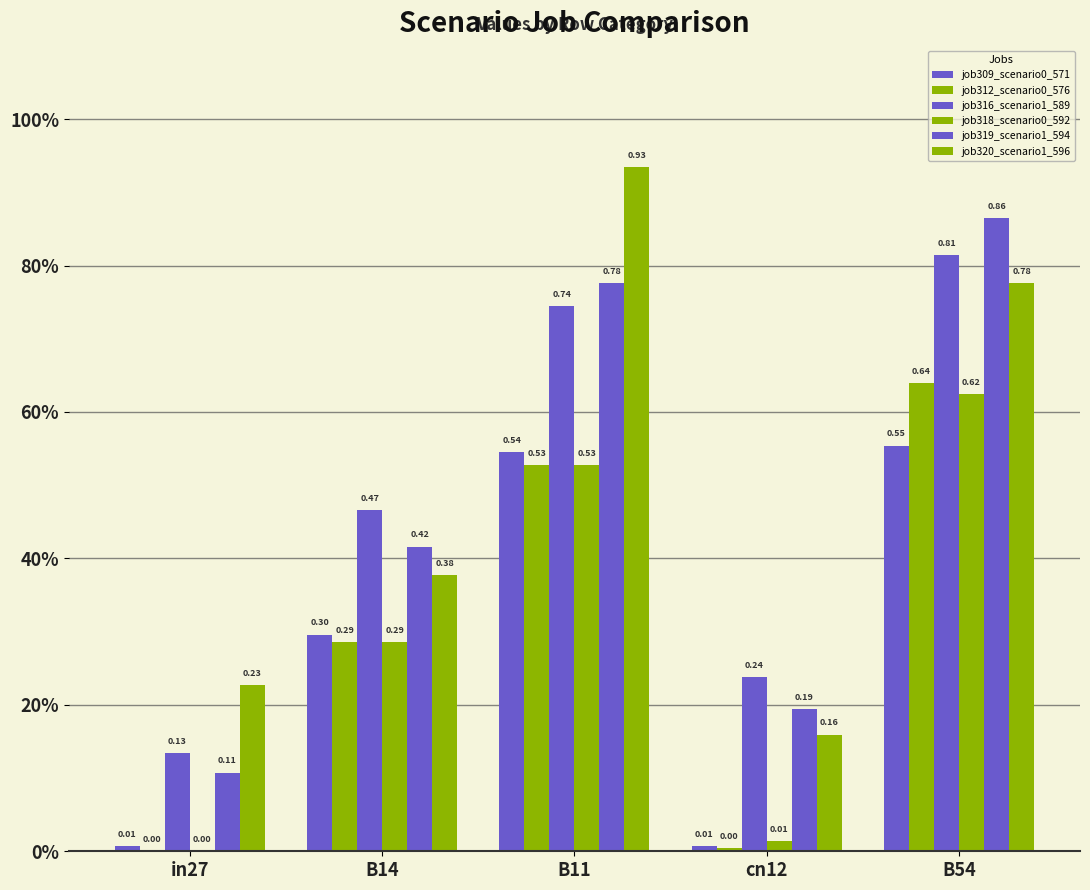

What is the difference between the maximum and second lowest values in the job312_scenario0_576 series?

0.6